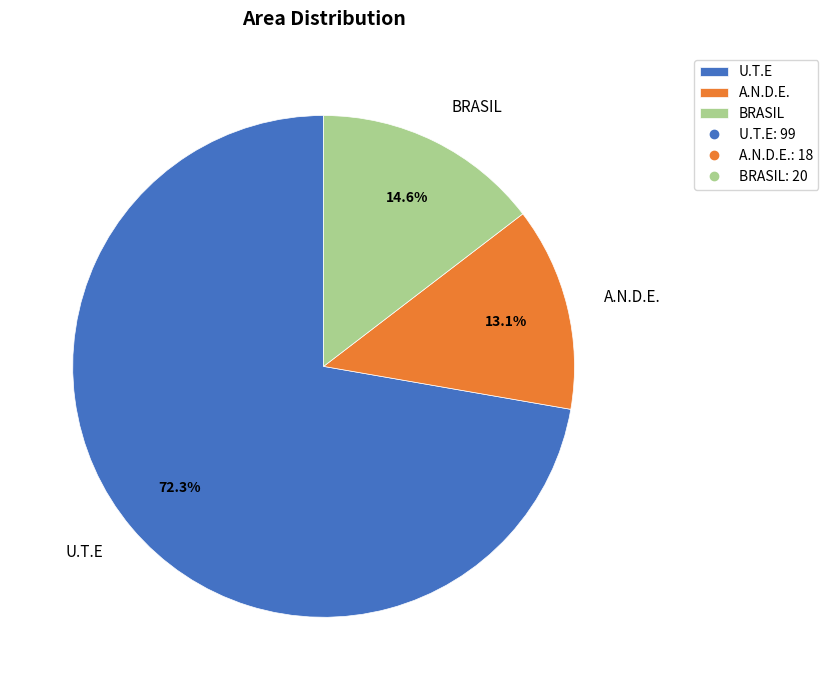

What is the ratio of the value at BRASIL to the value at A.N.D.E.?

1.1